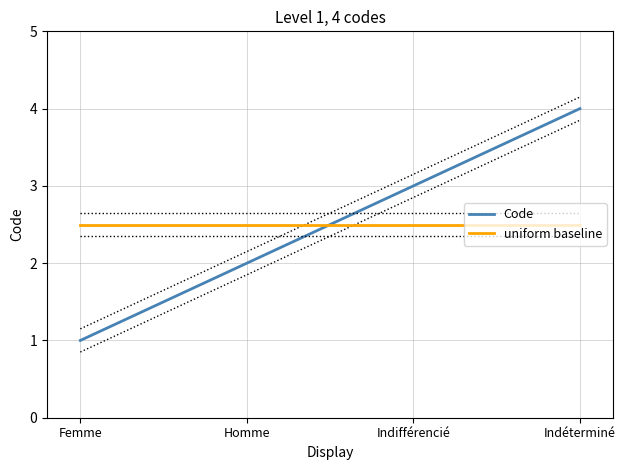

What is the sum of all Code values?

10.0